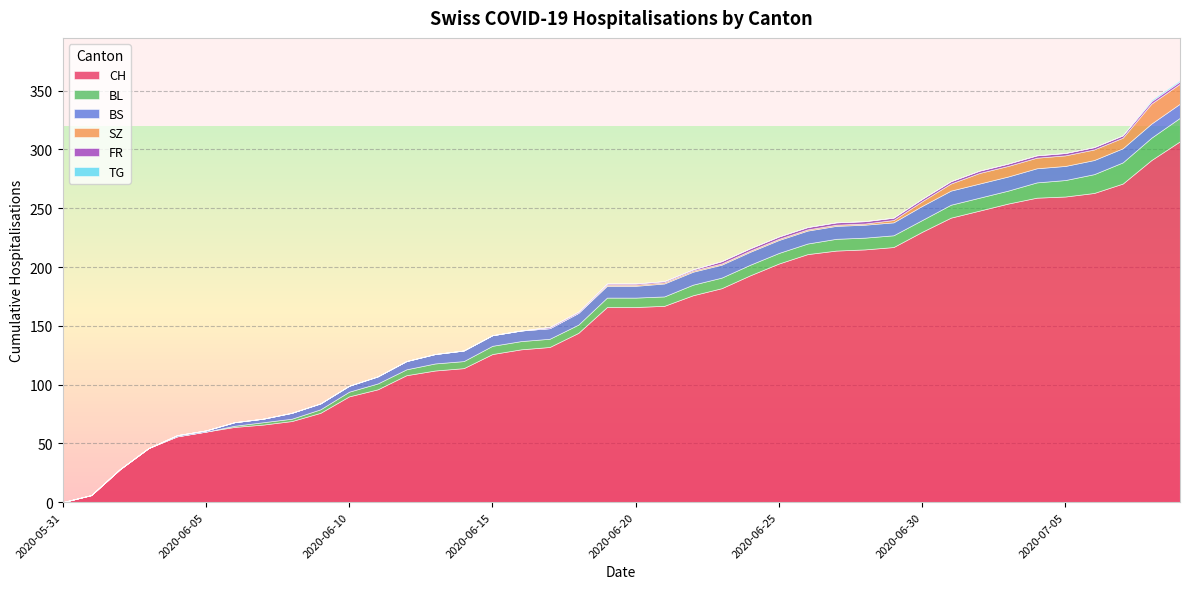

Is the value of BL at 2020-06-19 greater than the value of CH at 2020-06-03?

No